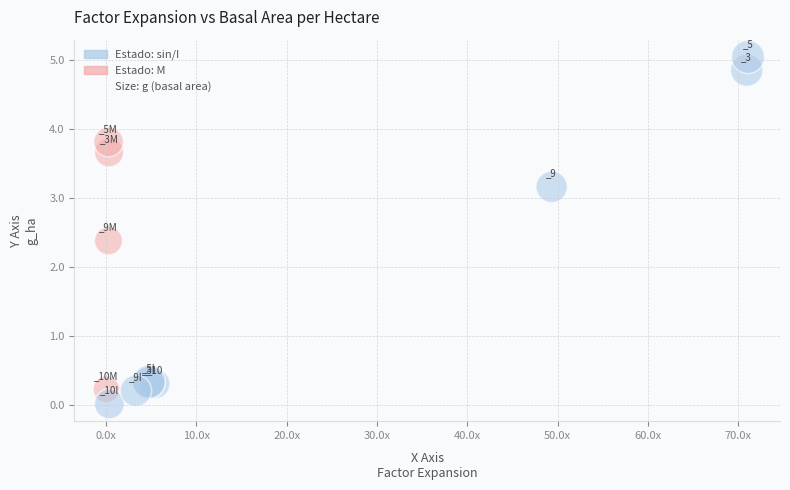

What Y value in the scatter plot is closest to 2?

2.4